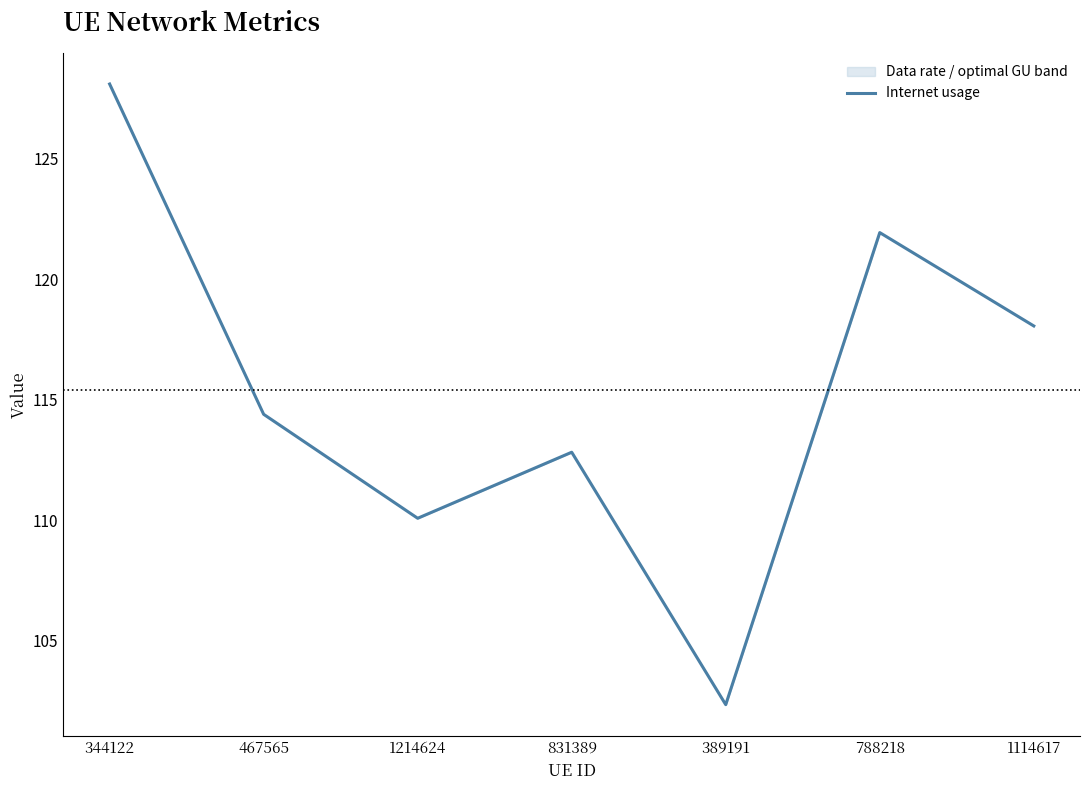

Is it true that the value at 831389 is 112.8?

True